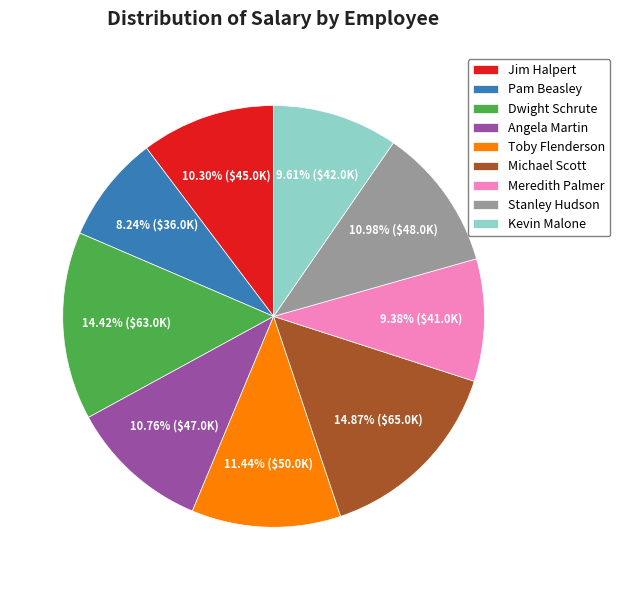

What percentage is the Dwight Schrute slice, to the nearest percent?

14%